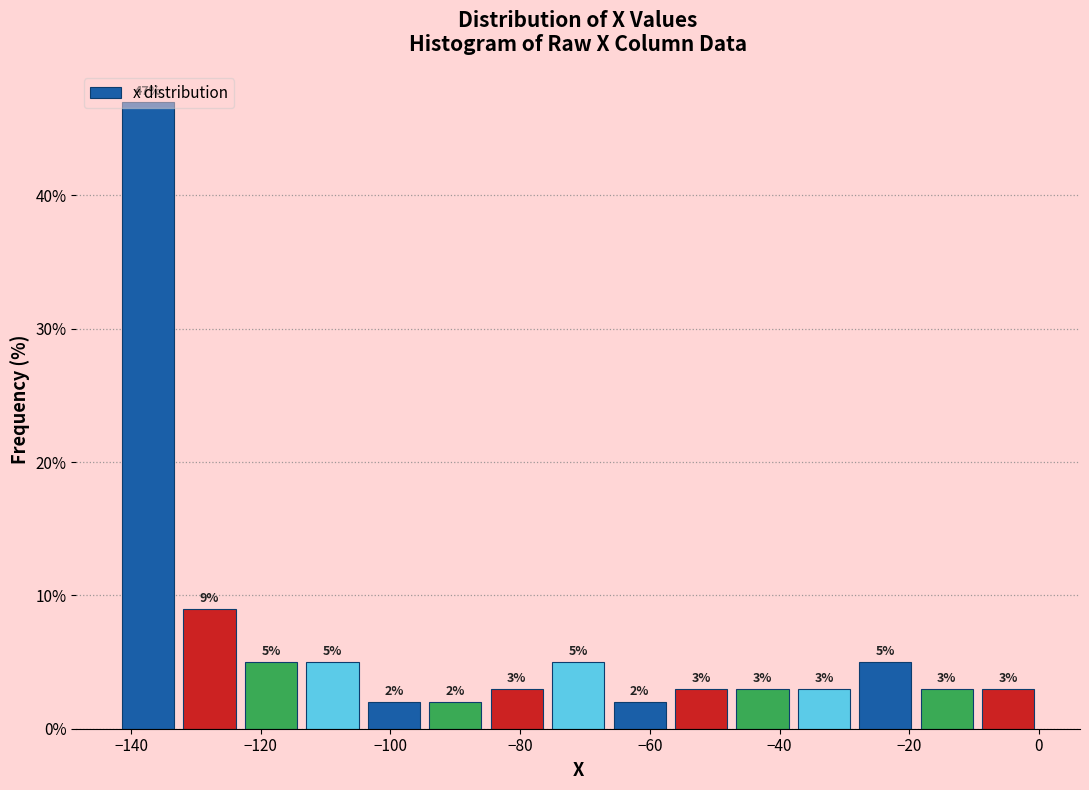

Reading left to right, list every bar in this chart as the range it spans on the x-axis followed by its height. The bar edges are not printed on the chart, so give them approximately, as read against the axis.

-142 to -132: 47
-132 to -124: 9
-124 to -114: 5
-114 to -104: 5
-104 to -94: 2
-94 to -86: 2
-86 to -76: 3
-76 to -66: 5
-66 to -56: 2
-56 to -48: 3
-48 to -38: 3
-38 to -28: 3
-28 to -18: 5
-18 to -10: 3
-10 to 0: 3